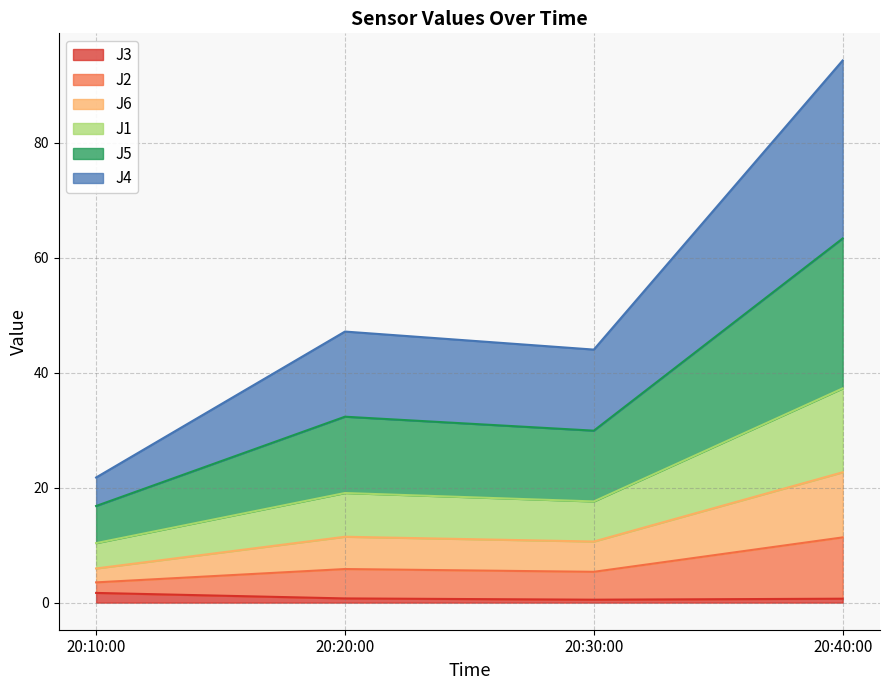

At which category is the sum across all series the highest?

20:40:00